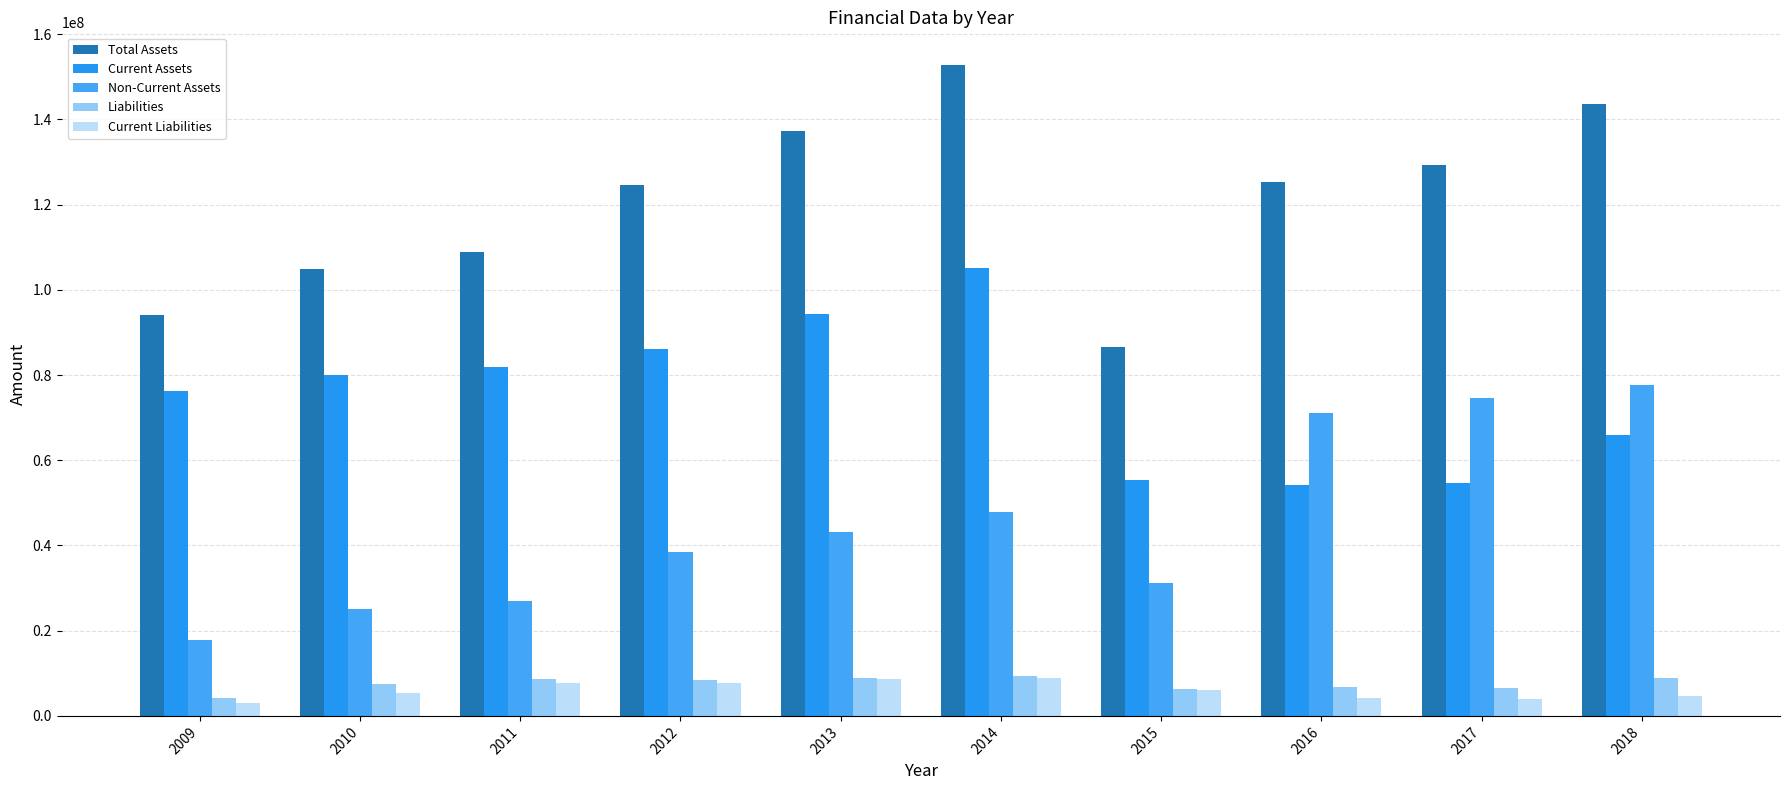

At how many categories does at least one series exceed 122837204?

6